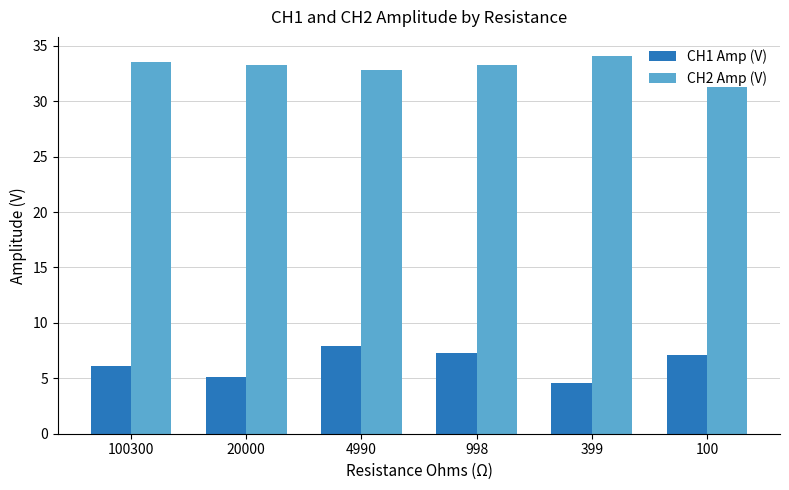

What is the approximate value of CH1 Amp (V) at 399?

4.6